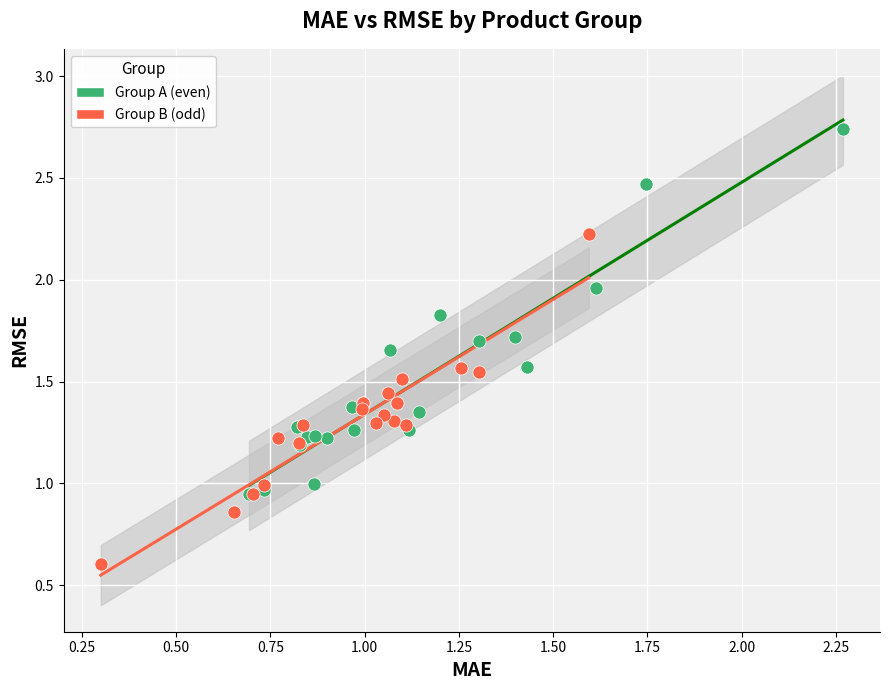

Which series has the largest Y range (max minus min)?

Group A (even)